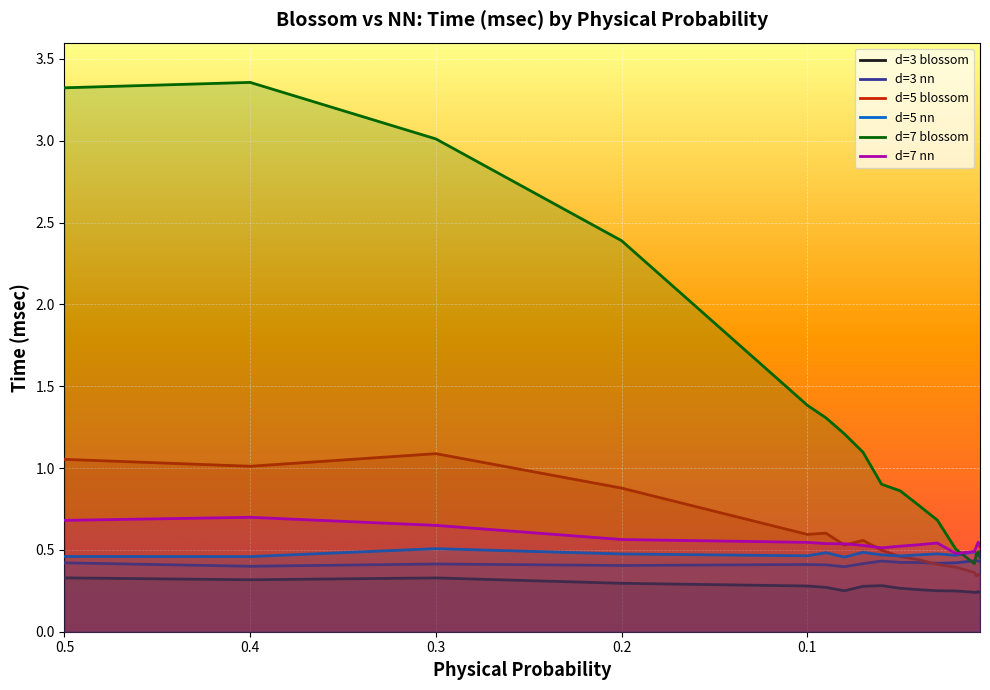

What is the value of the d=7 nn point at the 12th from the left?

0.5